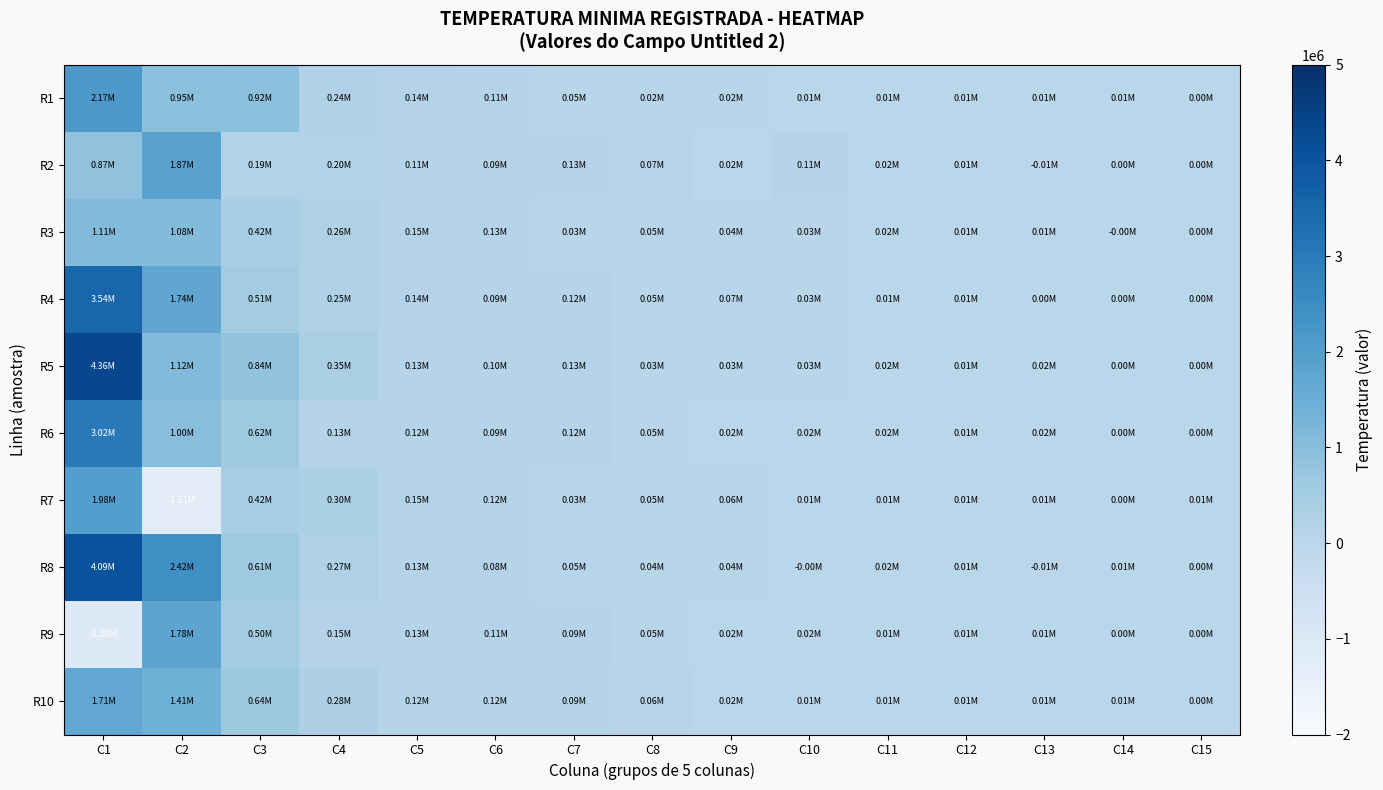

Rank the series at C9 from lowest to highest value.

R9, R10, R6, R2, R1, R5, R8, R3, R7, R4